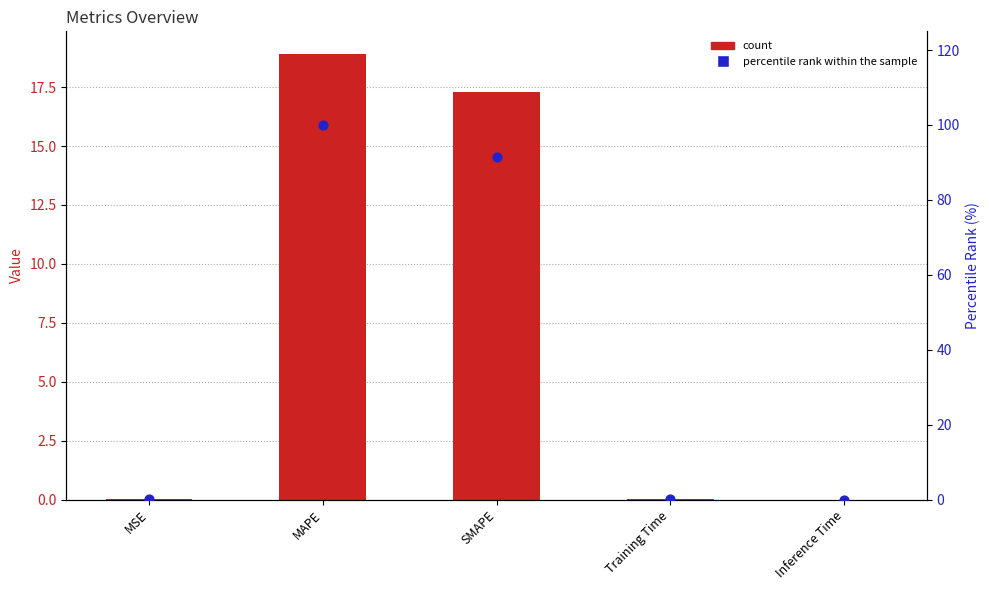

Is the value of col_1 at Training Time greater than the value of percentile rank within the sample at MSE?

No